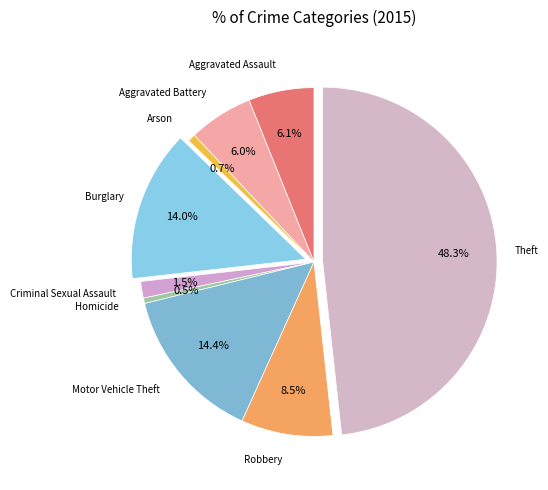

Between Aggravated Battery and Burglary, which is larger?

Burglary